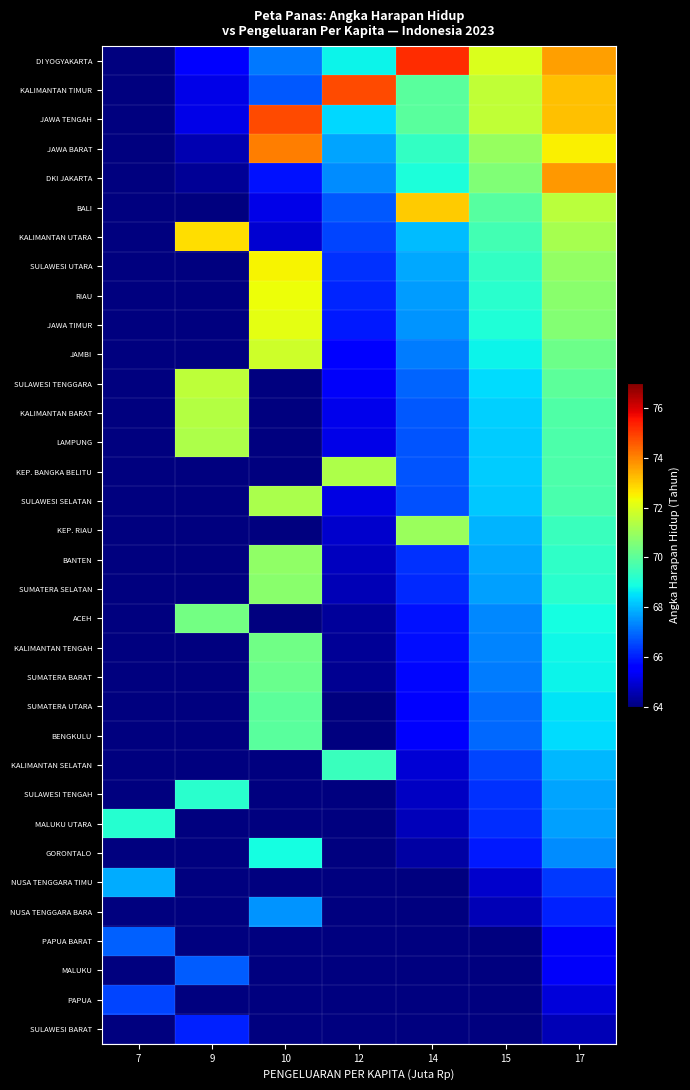

Which has a higher value, 17 or 15?

17